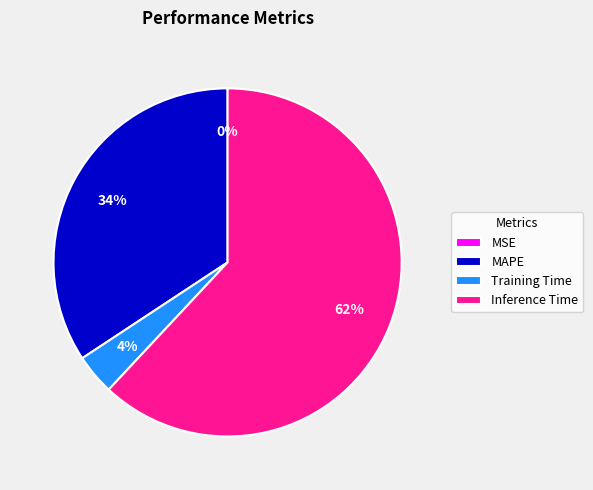

The Inference Time slice represents 76% of the pie. True or false?

False